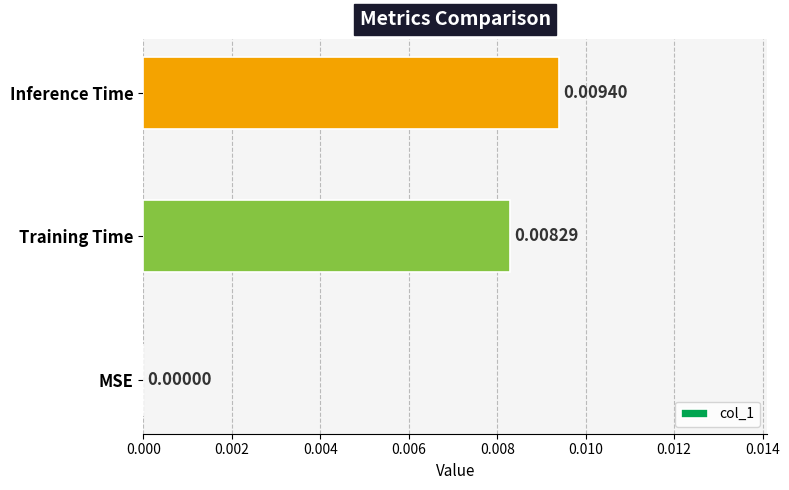

Which has a higher value, Training Time or Inference Time?

Inference Time